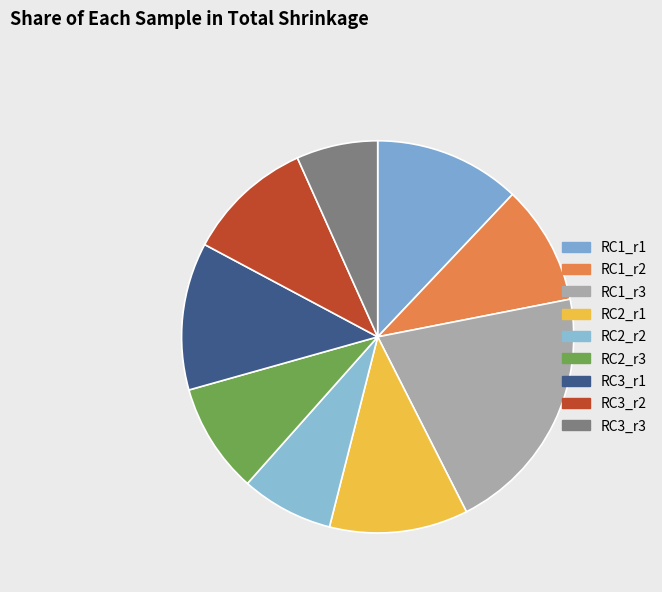

How many slices are in this pie chart?

9